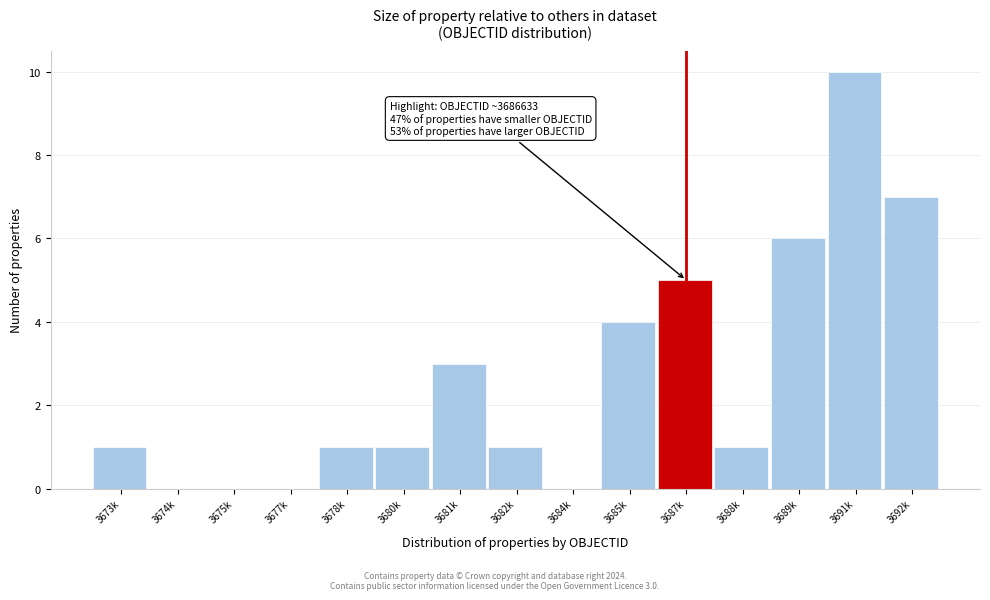

Reading left to right, list all the values displayed in this chart.

3673k=1	3674k=0	3675k=0	3677k=0	3678k=1	3680k=1	3681k=3	3682k=1	3684k=0	3685k=4	3687k=5	3688k=1	3689k=6	3691k=10	3692k=7